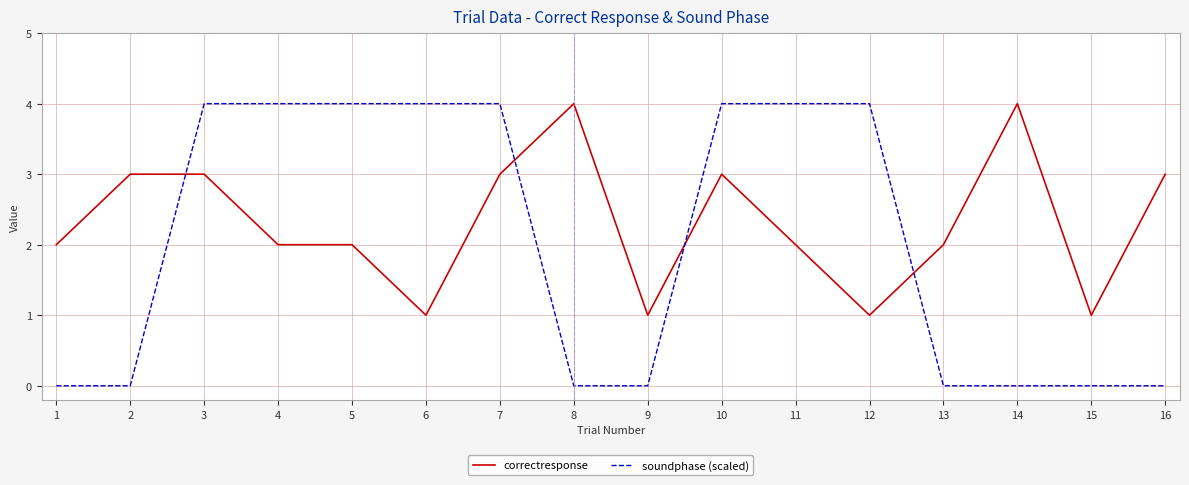

What is the difference between the maximum and minimum values in the correctresponse series?

3